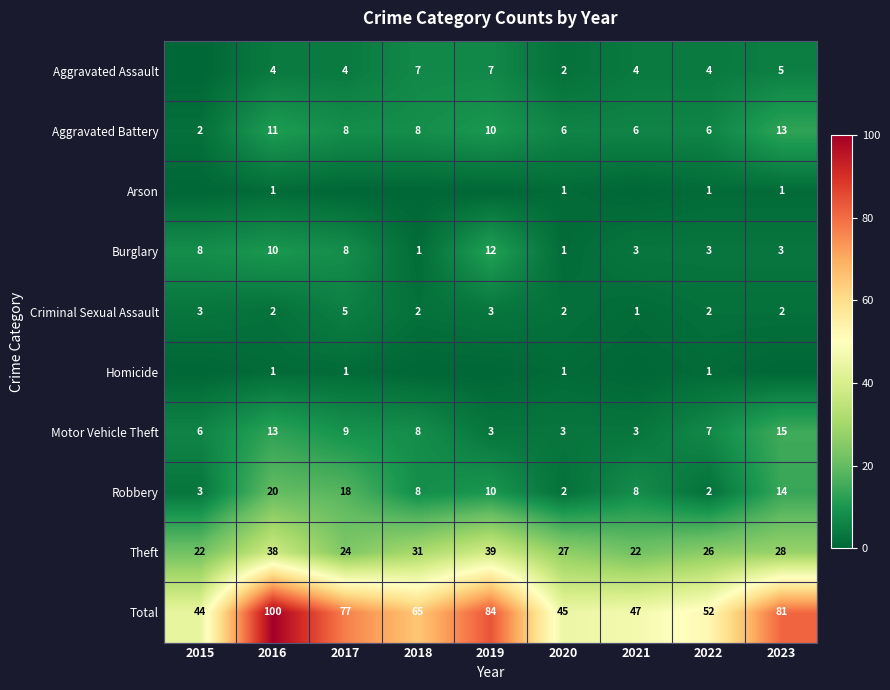

Count the number of data series in this chart.

10